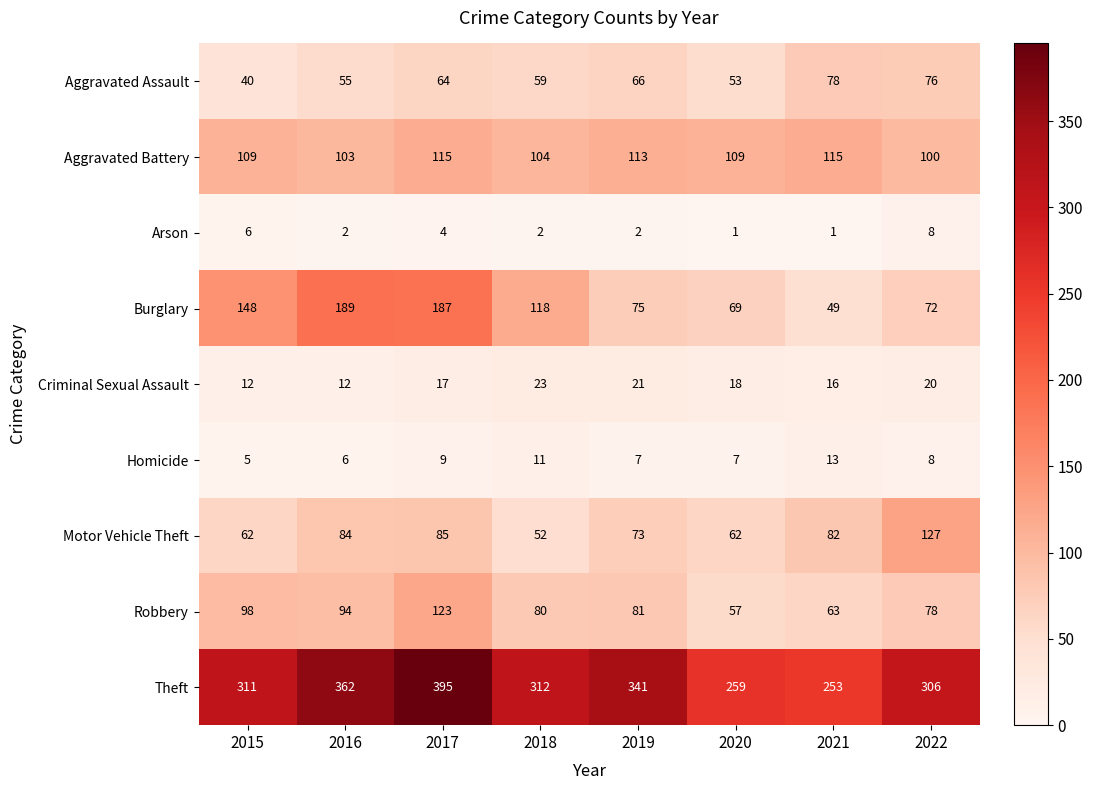

At which label does Arson first exceed 2?

2015